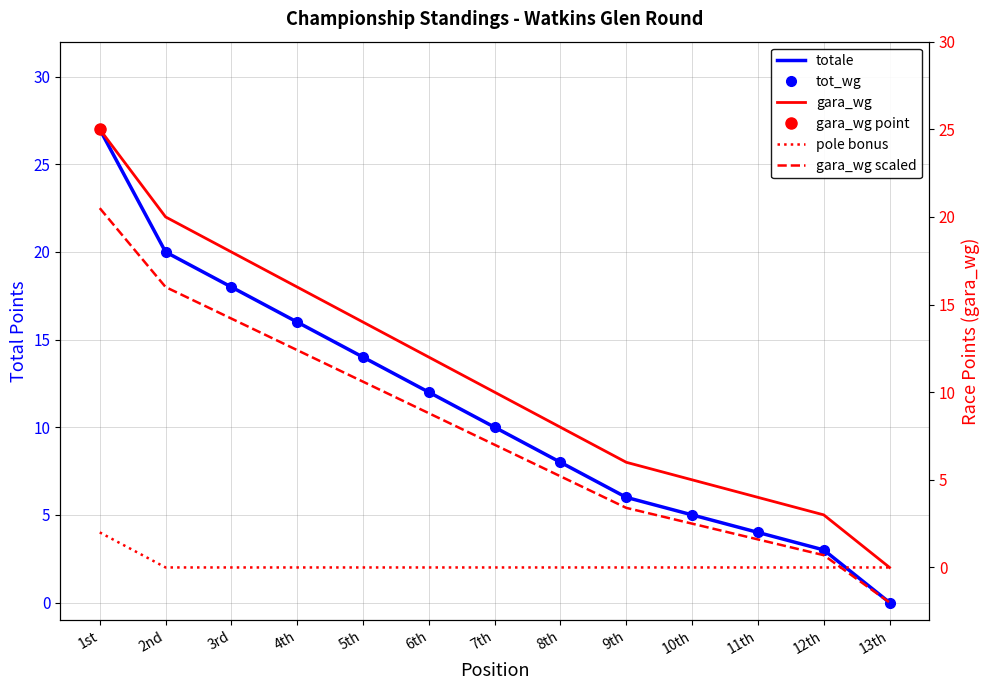

What is the highest value of the gara_wg series?

25.0